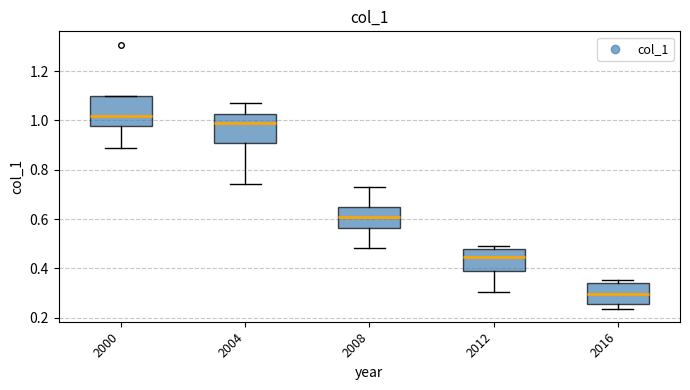

Which box's median line is the highest?

2000